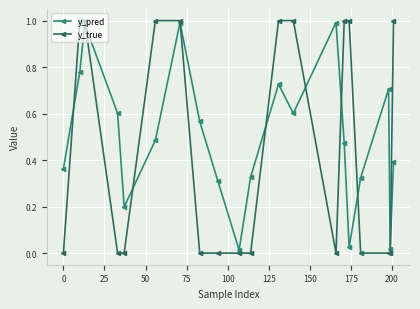

How many categories are shown in the chart?

20